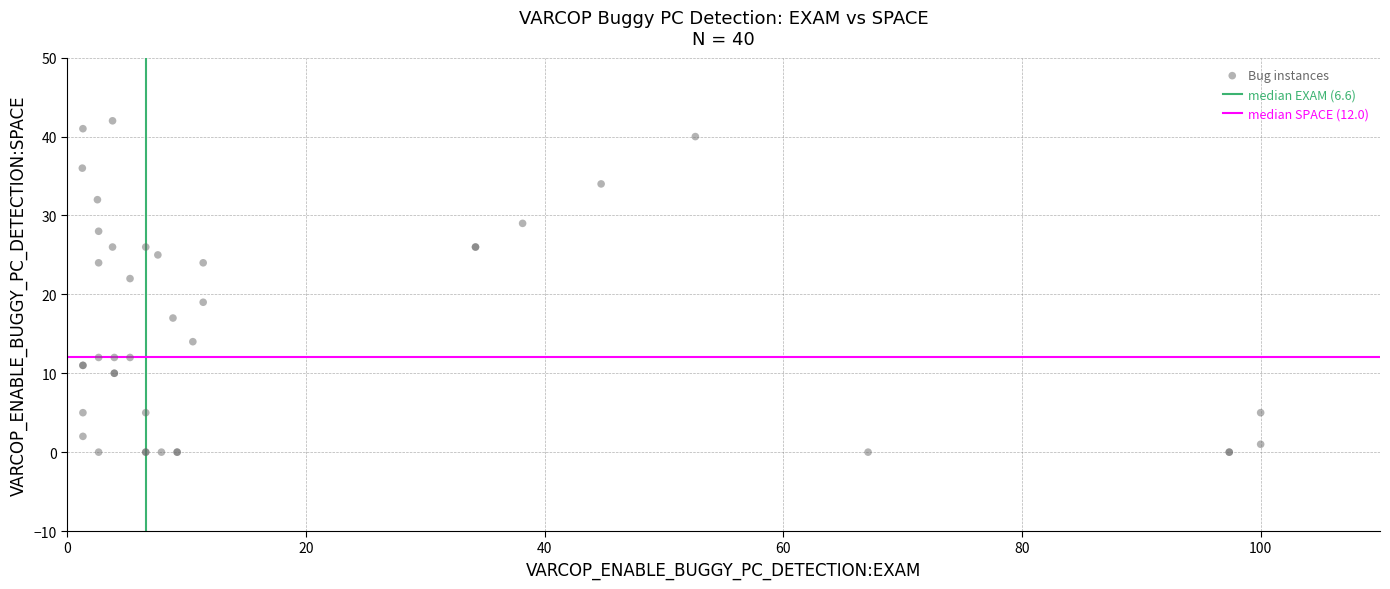

What Y value in the scatter plot is closest to 21?

22